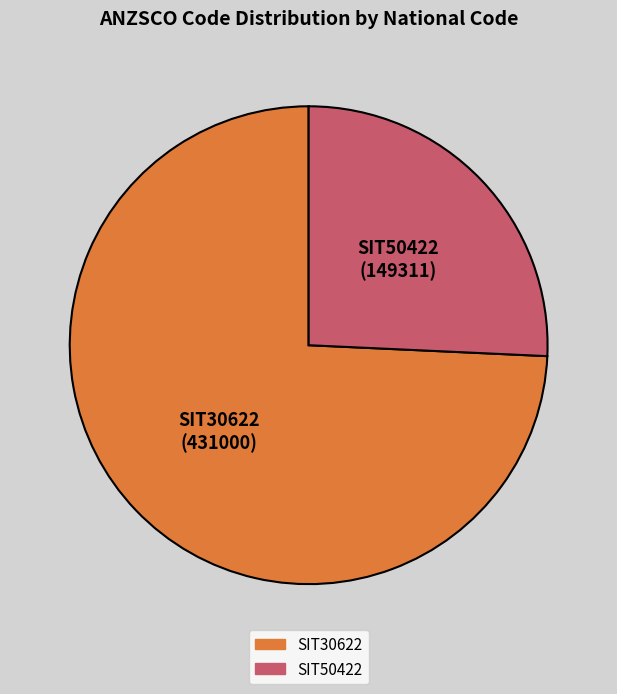

Which slice represents more than half of the pie?

SIT30622